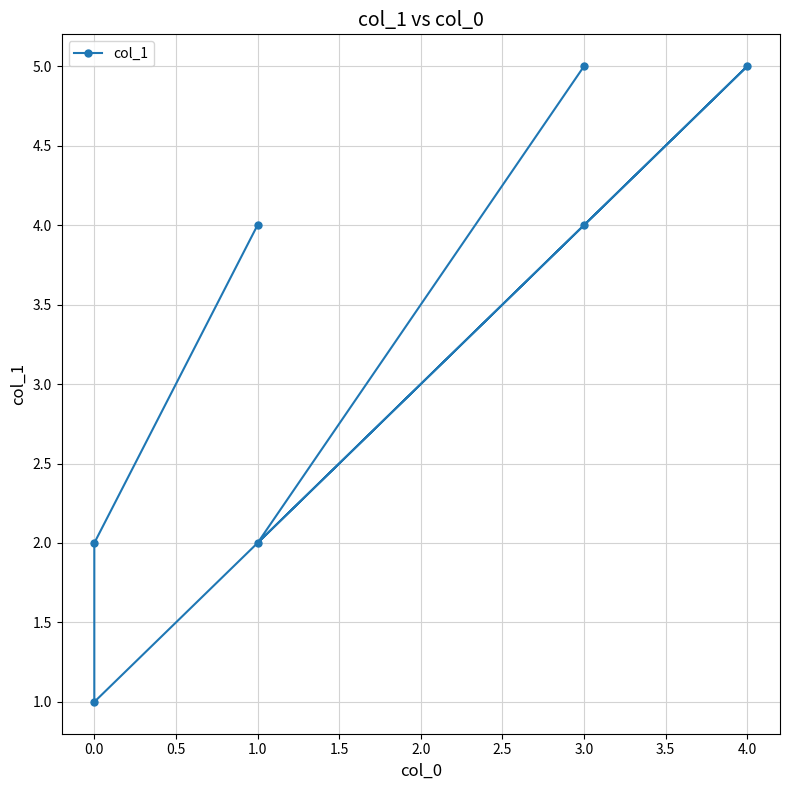

What is the label of the 2nd point from the right?

2.0